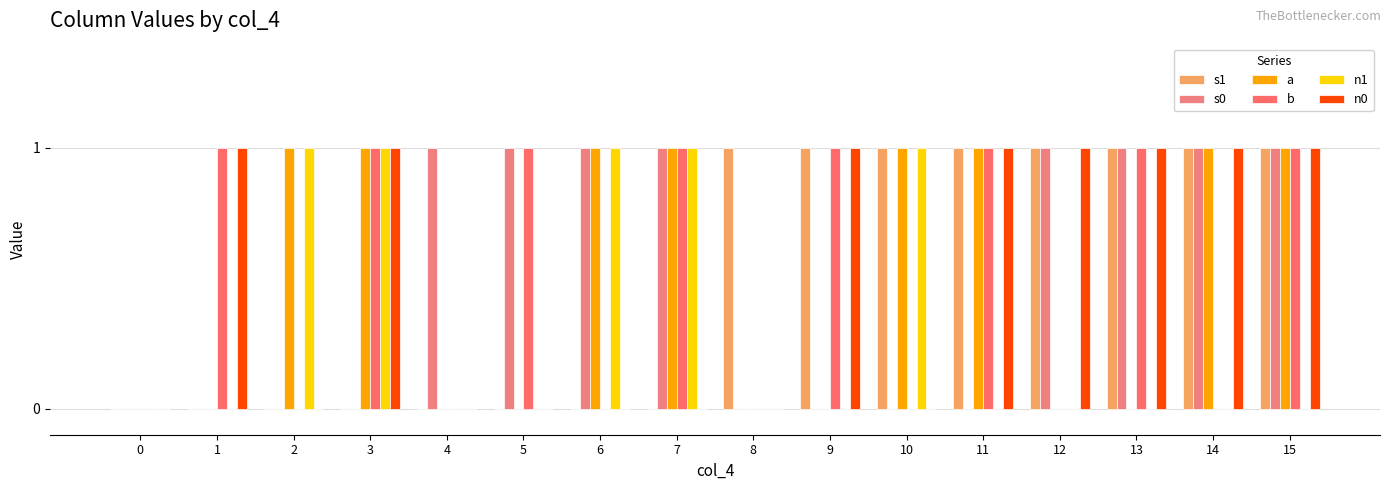

Are the bars horizontal?

No